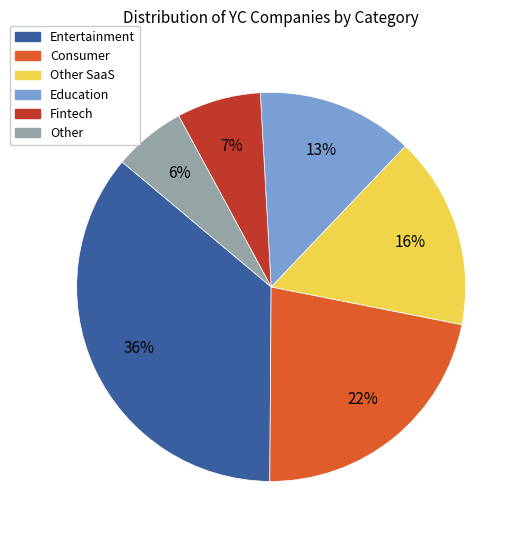

Which category has the smallest portion of the pie?

Other